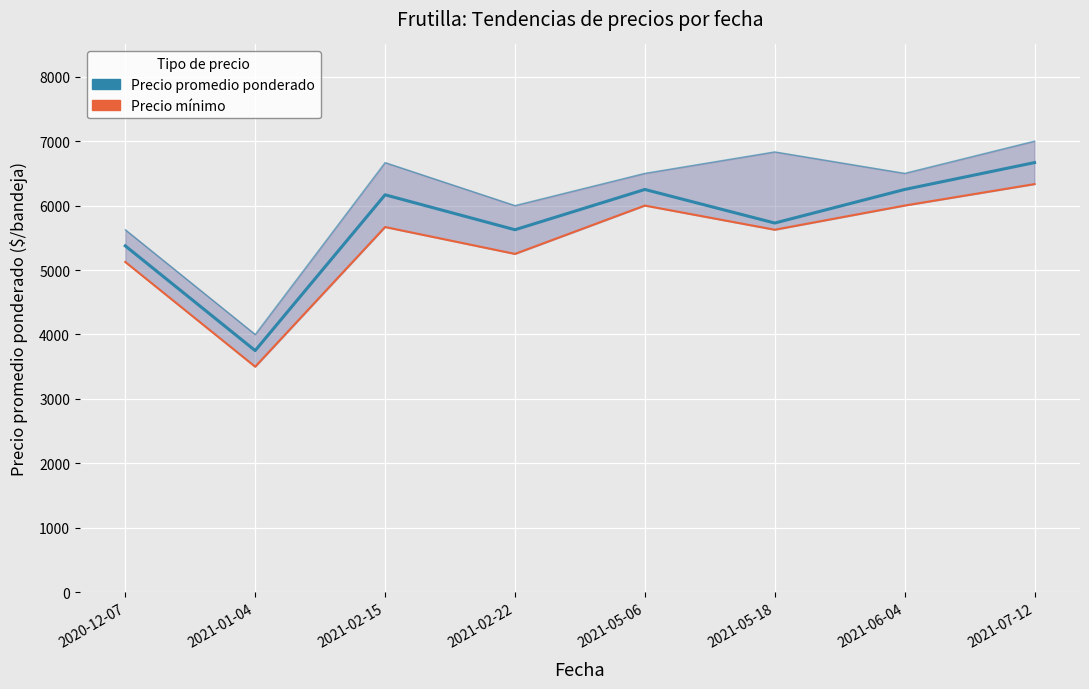

At 2021-06-04, list the series in order from smallest to largest.

Precio mínimo, Precio promedio ponderado